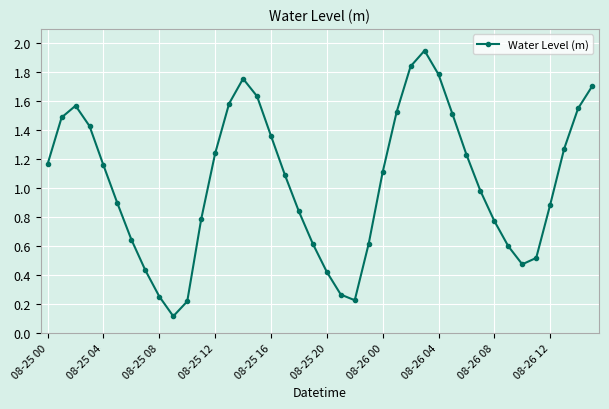

What is the sum of all values?

41.5